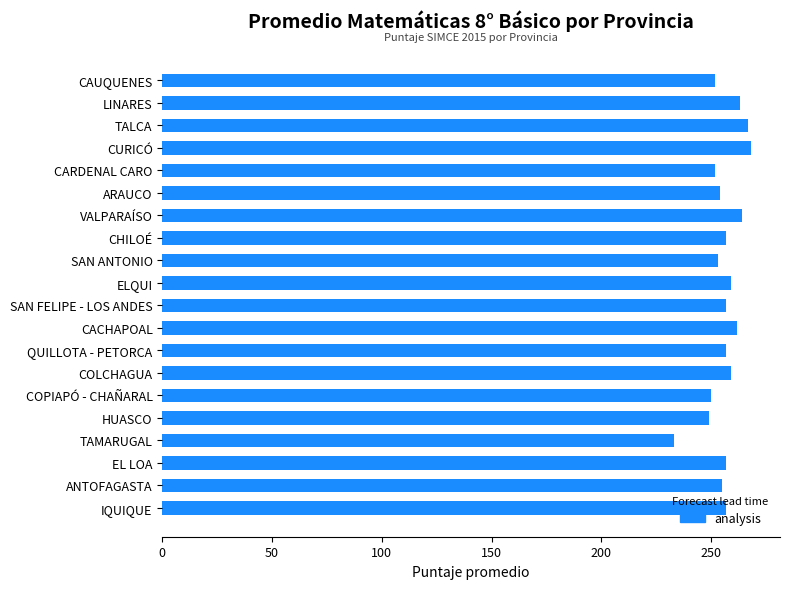

How many data points does each series have?

20